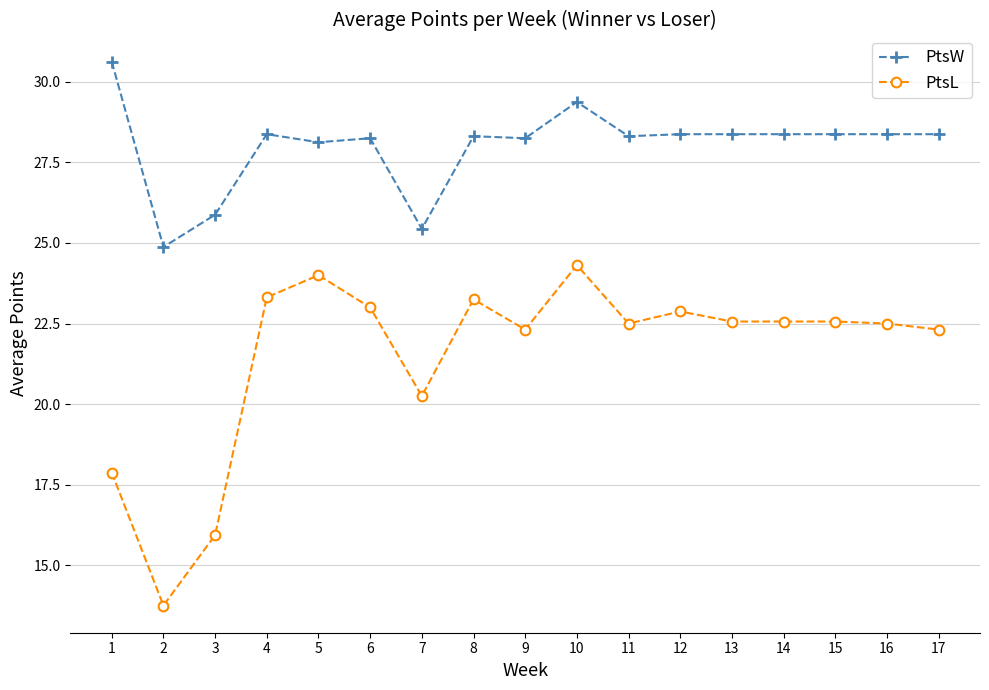

What is the total value across all series at 8?

51.6